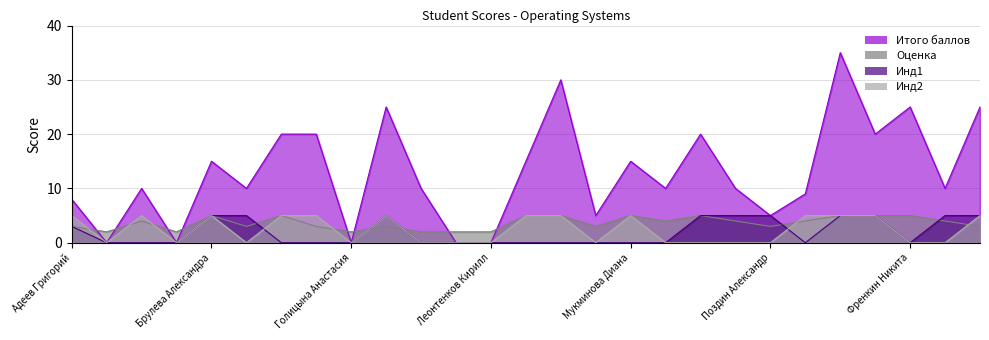

True or false: Оценка and Инд2 cross at least once.

True